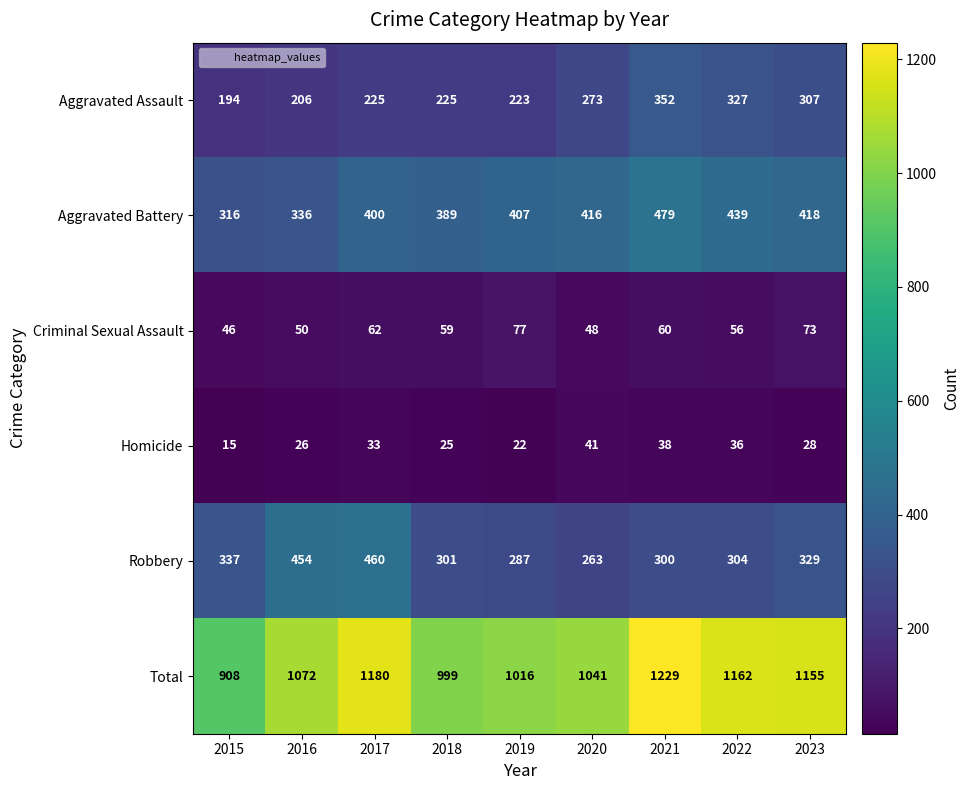

Which category has the lowest value across all series?

2015